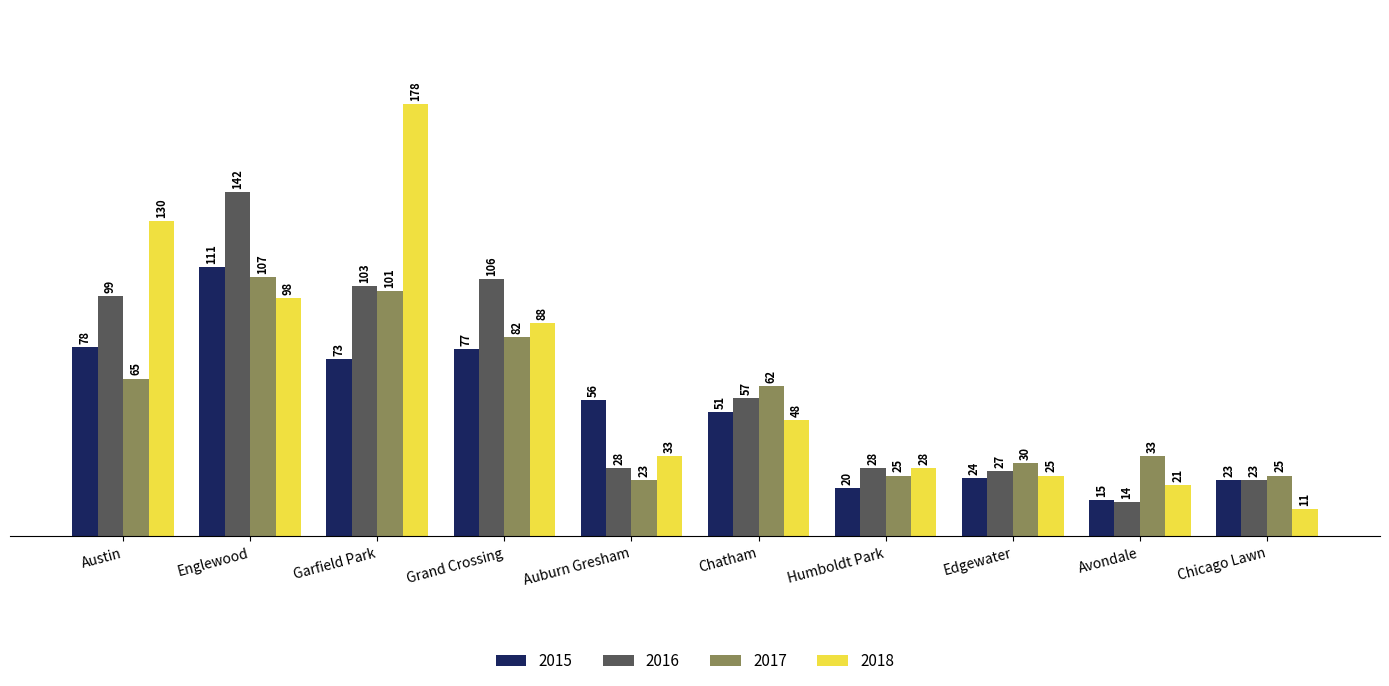

At which category is the sum across all series the highest?

Englewood